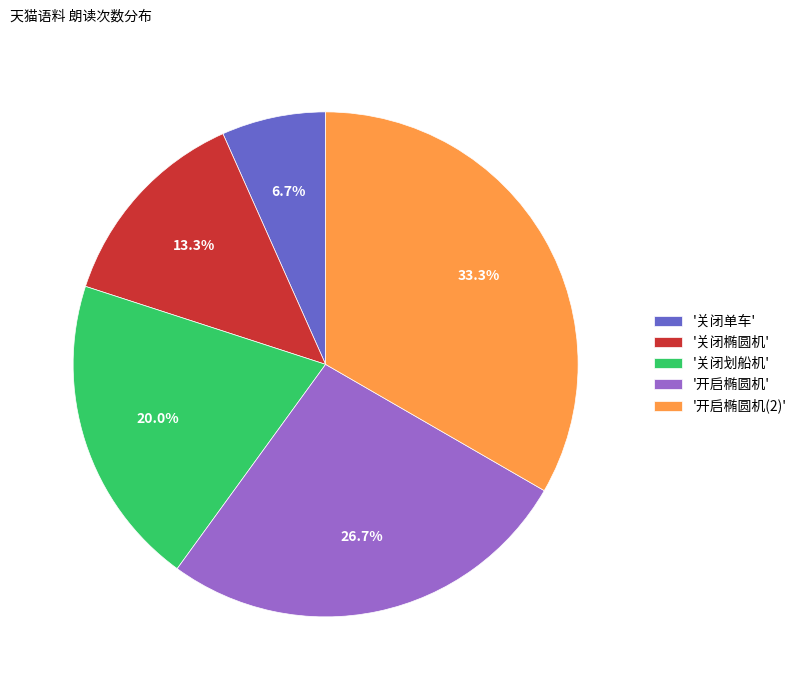

Which category has the biggest portion of the pie?

'开启椭圆机(2)'